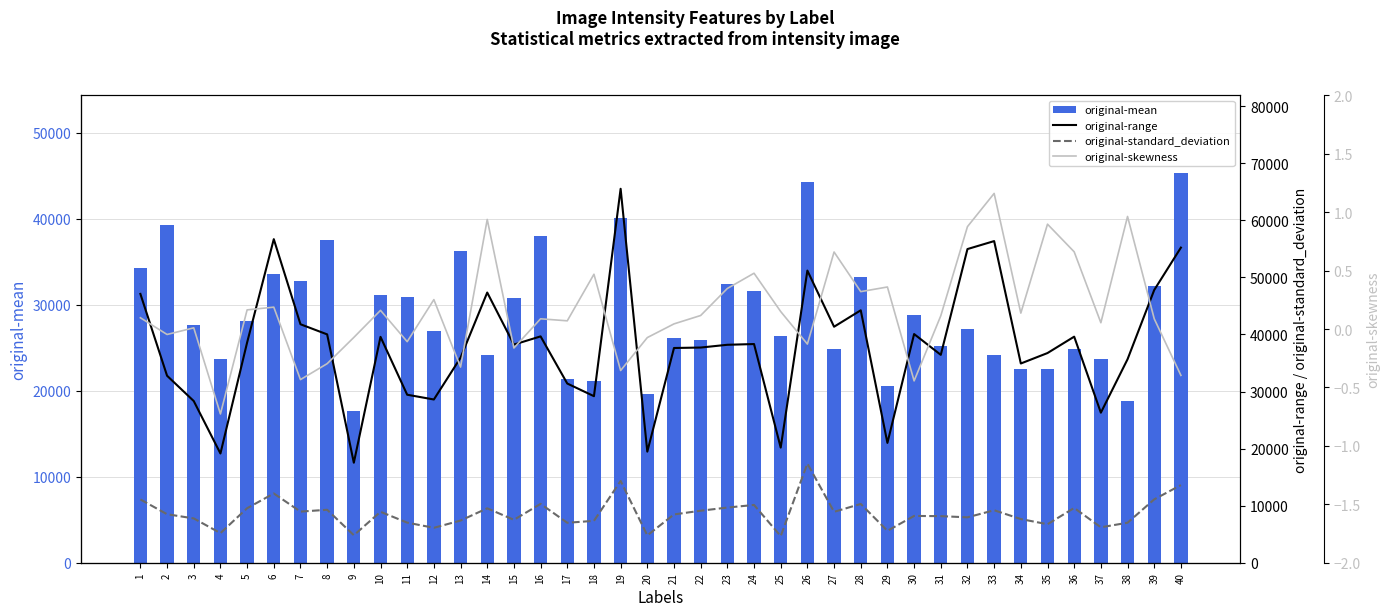

At how many categories does at least one series exceed 36082?

27